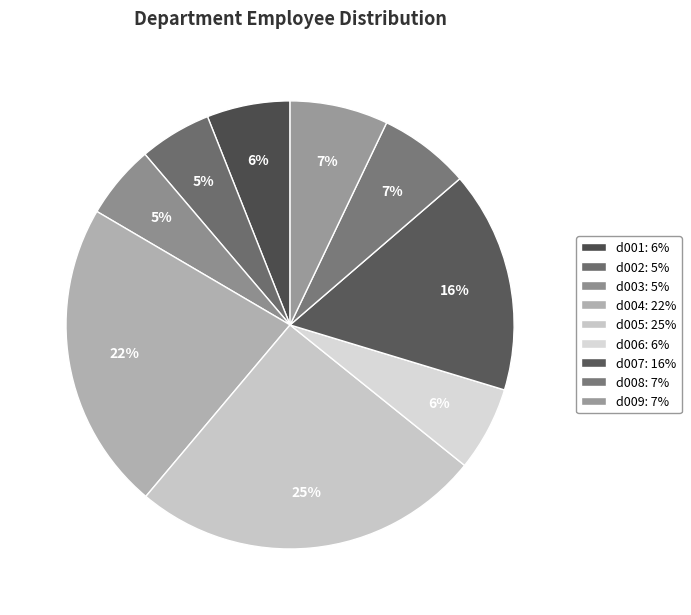

The d006 slice represents 6% of the pie. True or false?

True